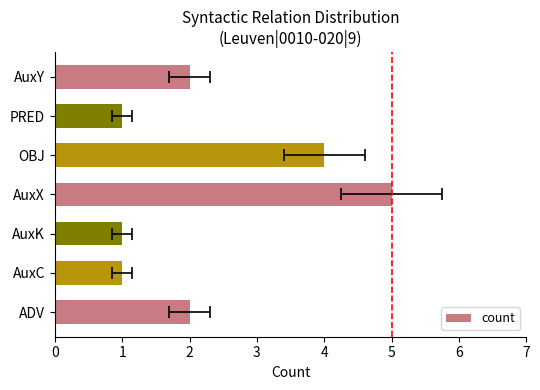

Is it true that the value at AuxY is 1?

False